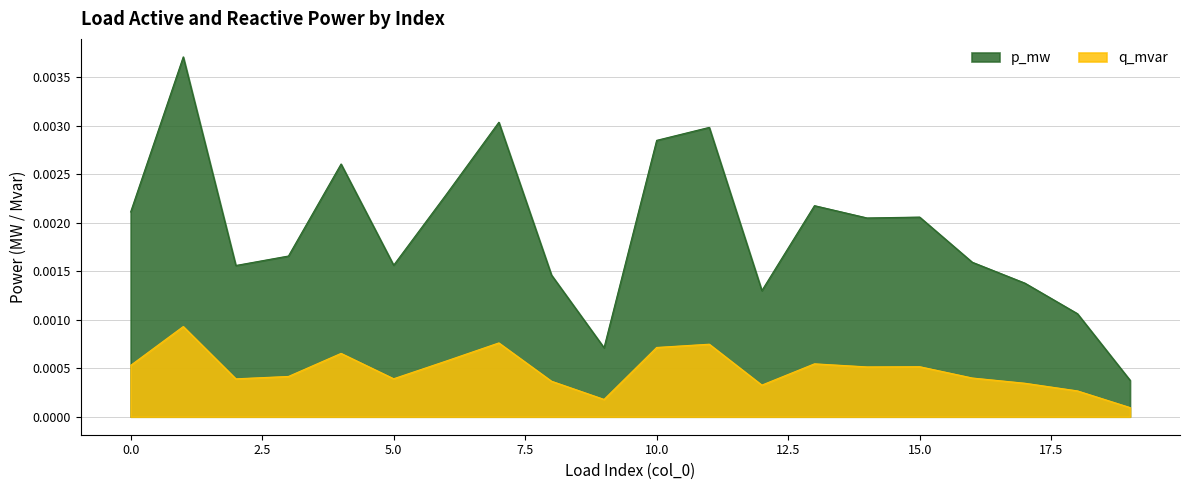

The value of p_mw at 1 is 0.0. True or false?

False